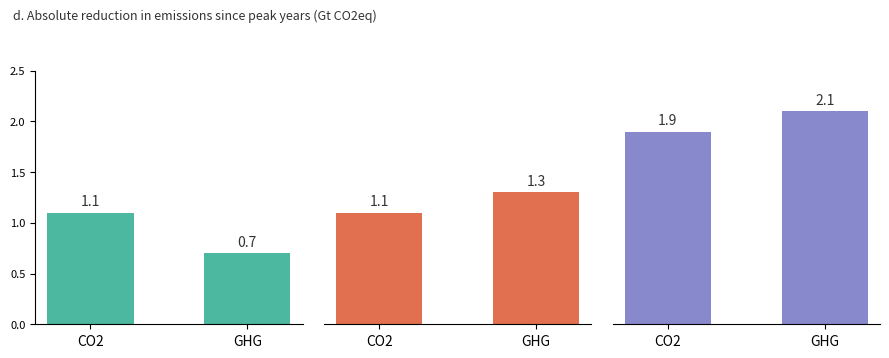

Is the value of Group 3 at CO2 greater than the value of Group 1 at CO2?

Yes